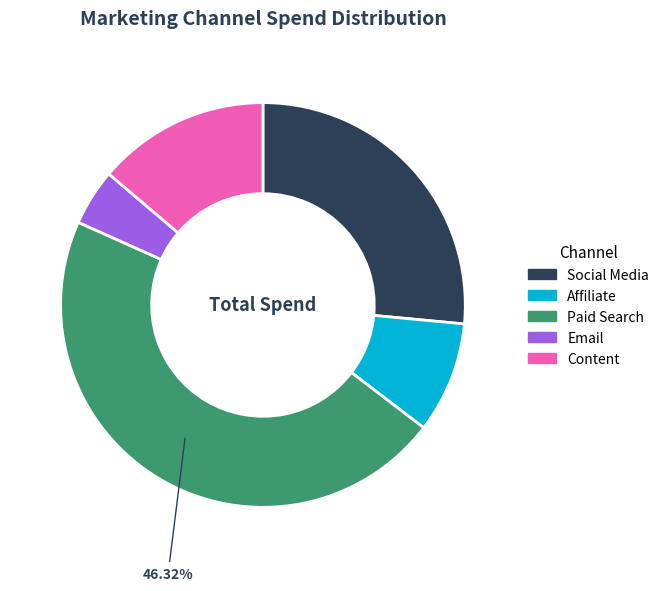

The Email slice represents 18% of the pie. True or false?

False